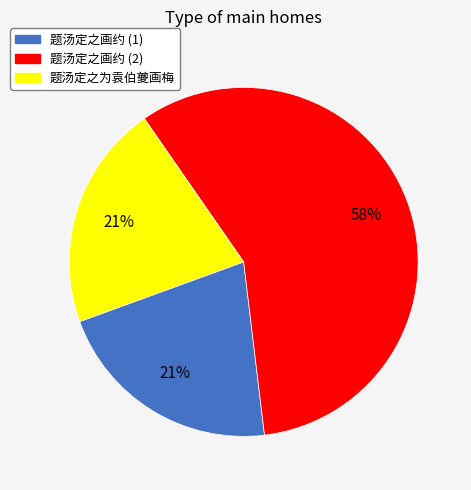

Approximately how many times larger is the value at 题汤定之画约 (1) compared to 题汤定之画约 (2)?

0.4